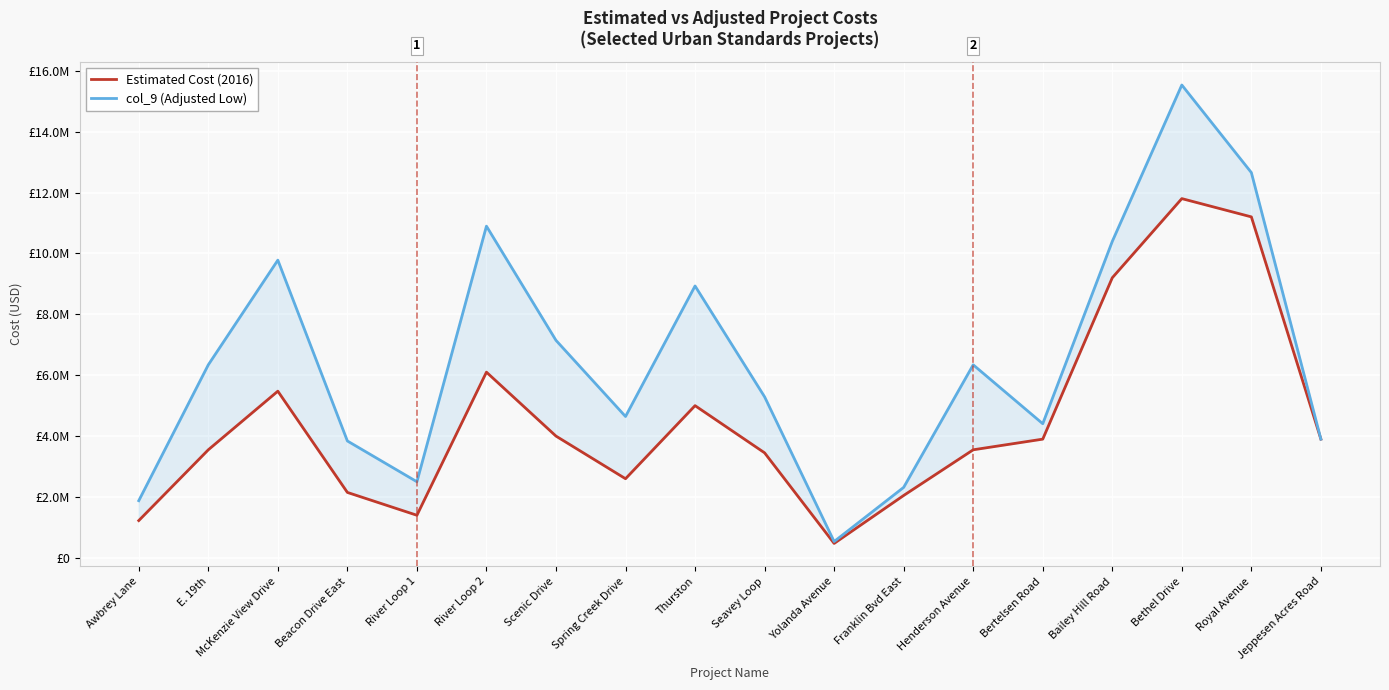

True or false: Estimated Cost (2016) and col_9 (Adjusted Low) intersect in this chart.

False